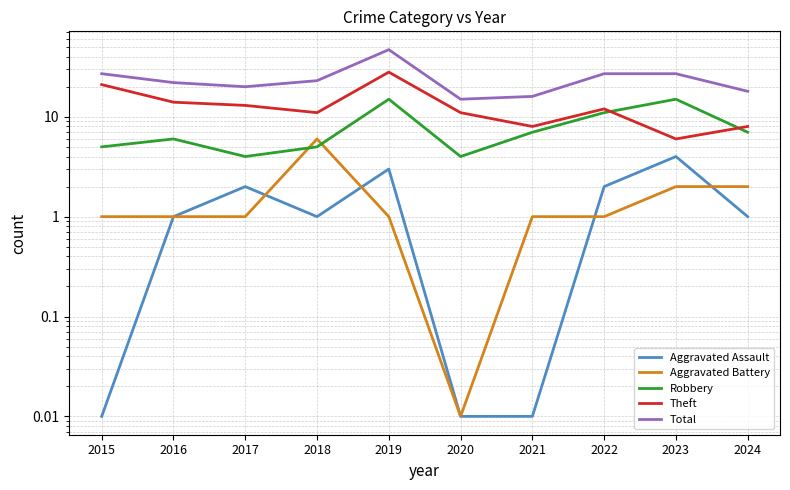

At 2018, list the series in order from smallest to largest.

Aggravated Assault, Robbery, Aggravated Battery, Theft, Total